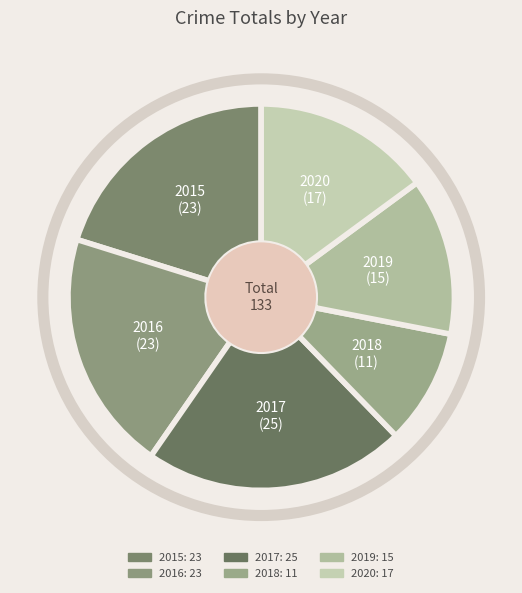

Which has a higher value, 2016 or 2019?

2016